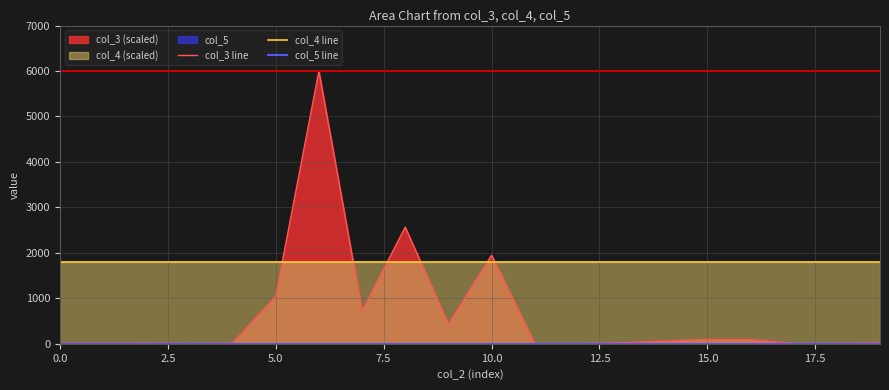

Is it true that col_4 line equals 1800.0 at 12?

True